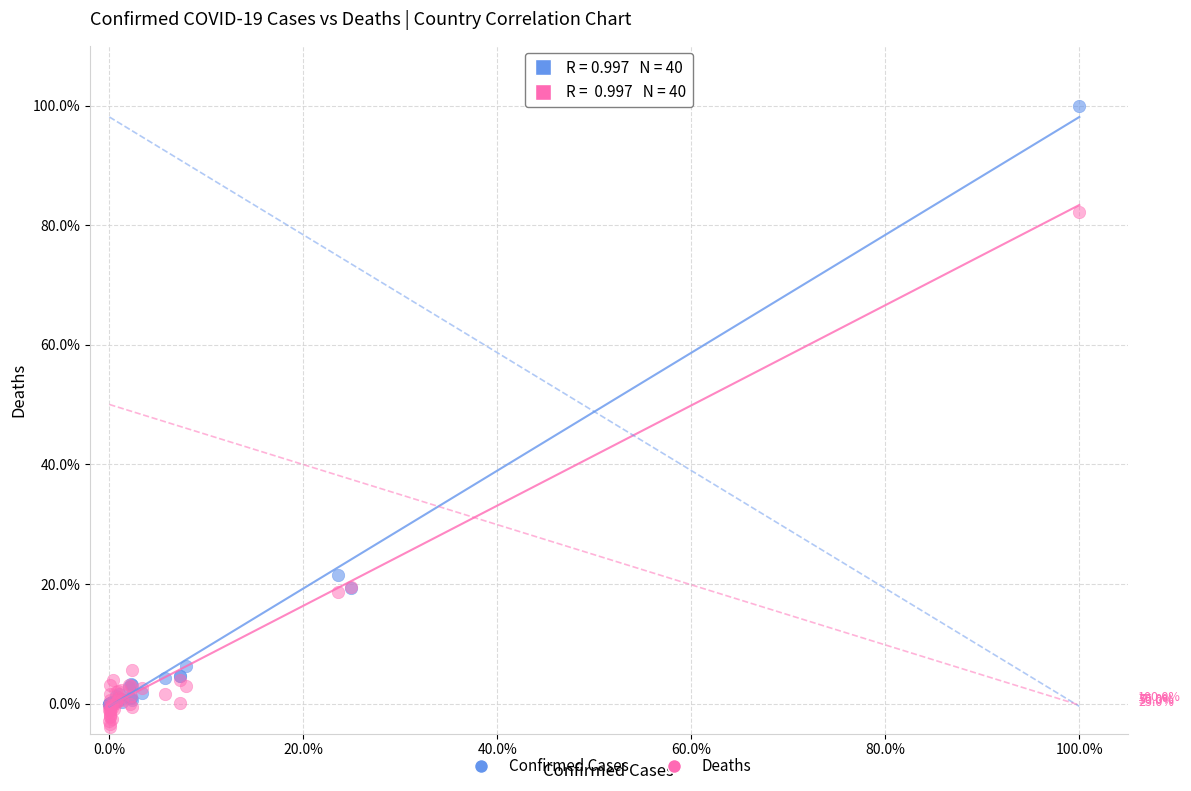

Across all series, what Y value is closest to 48?

21.5